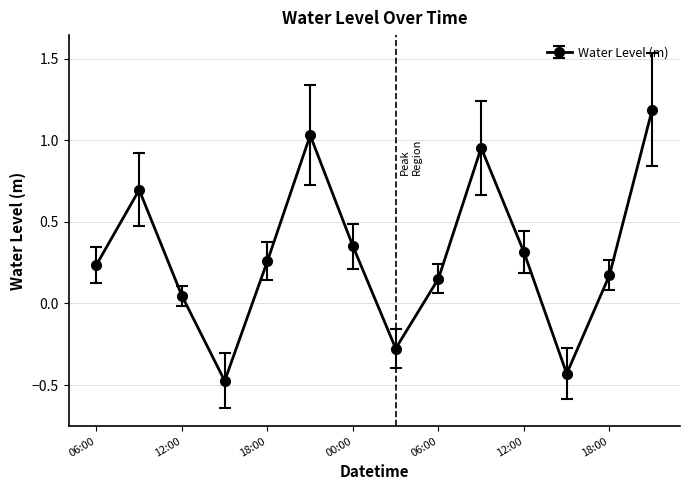

What is the difference between the second highest and minimum values?

1.5